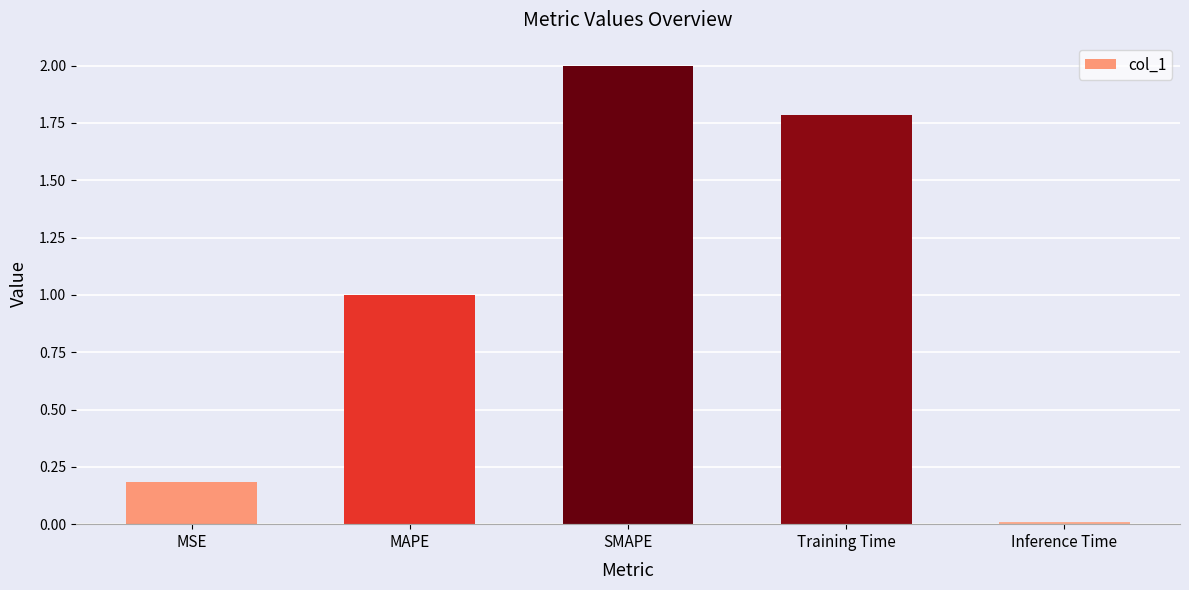

What is the difference between the second highest and second lowest values?

1.6